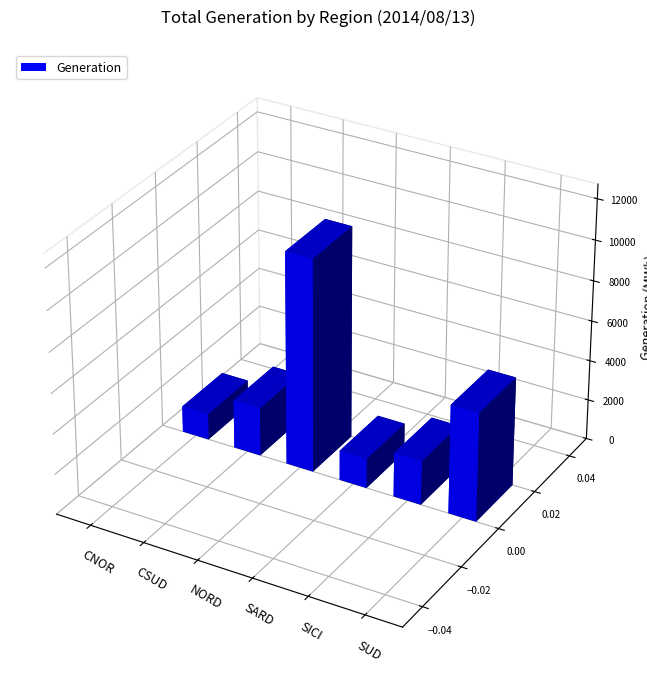

Where is NORD nearest to the value 2637?

NORD